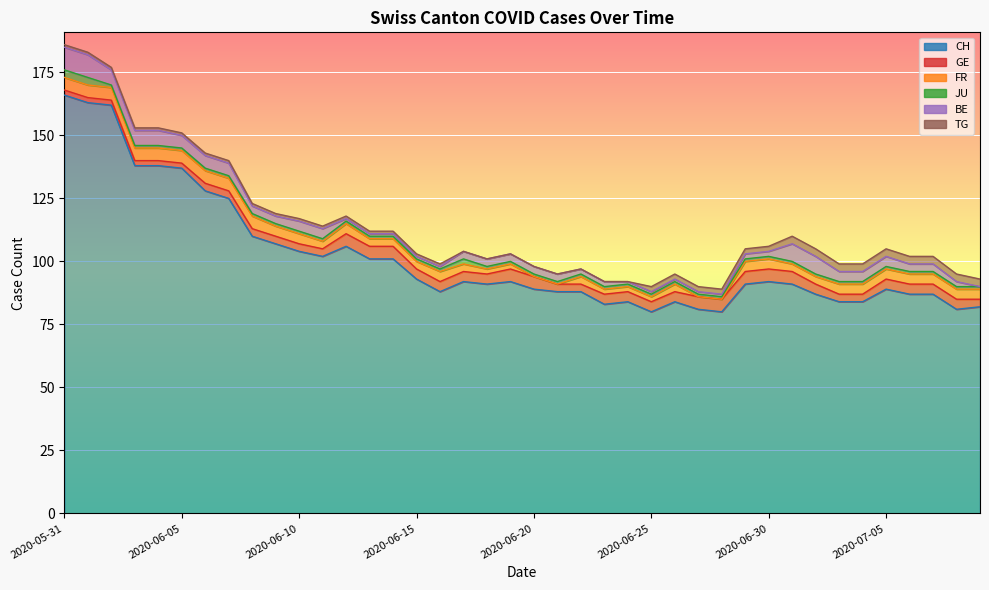

At which label does GE reach its peak?

2020-06-12